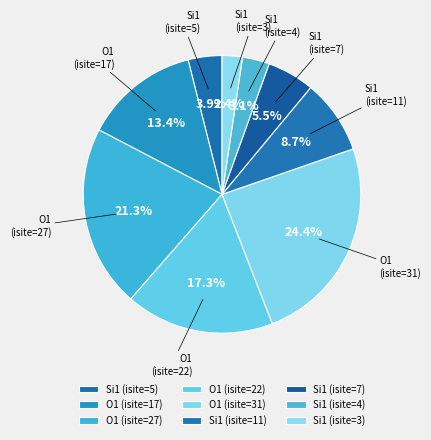

To the nearest percent, what percentage of the pie is Si1 (isite=4)?

3%